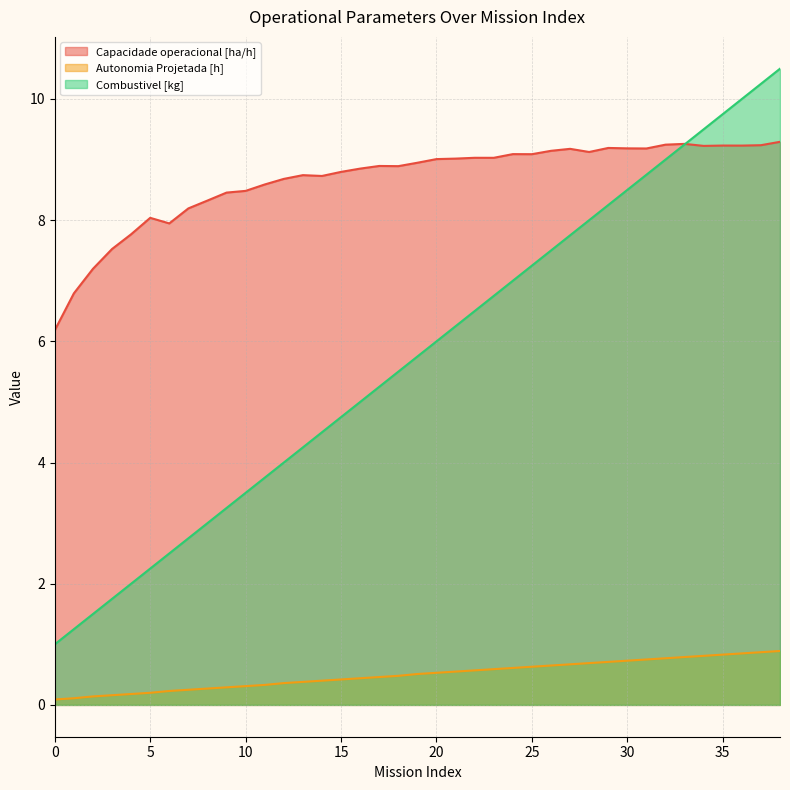

True or false: Combustivel [kg] and Autonomia Projetada [h] intersect in this chart.

False